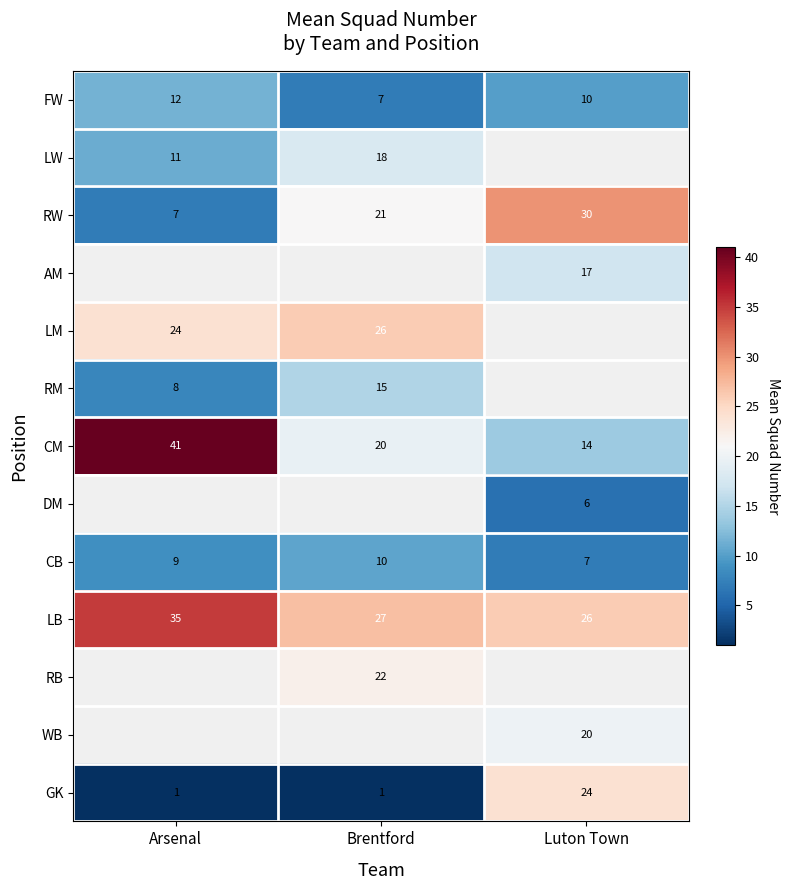

Count the number of data series in this chart.

13